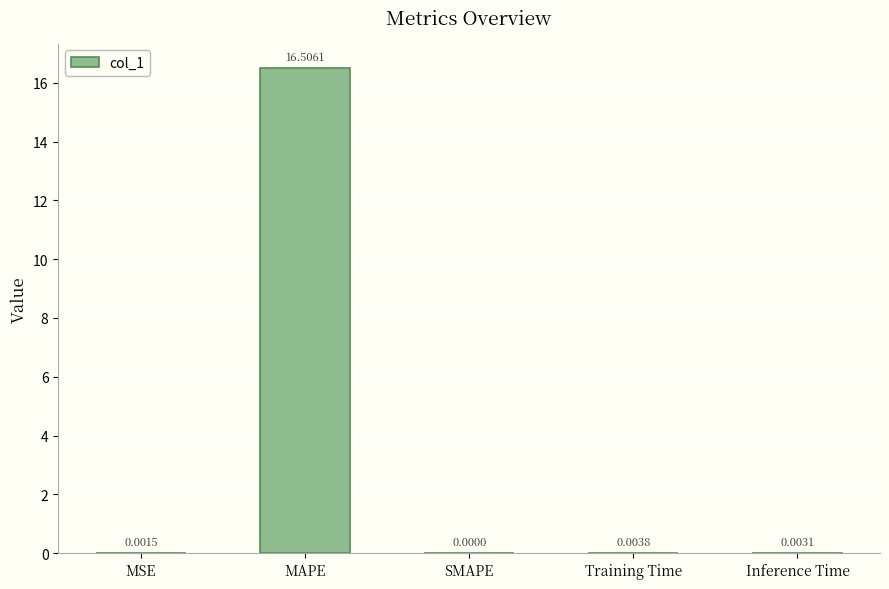

Which has a higher value, Training Time or SMAPE?

Training Time